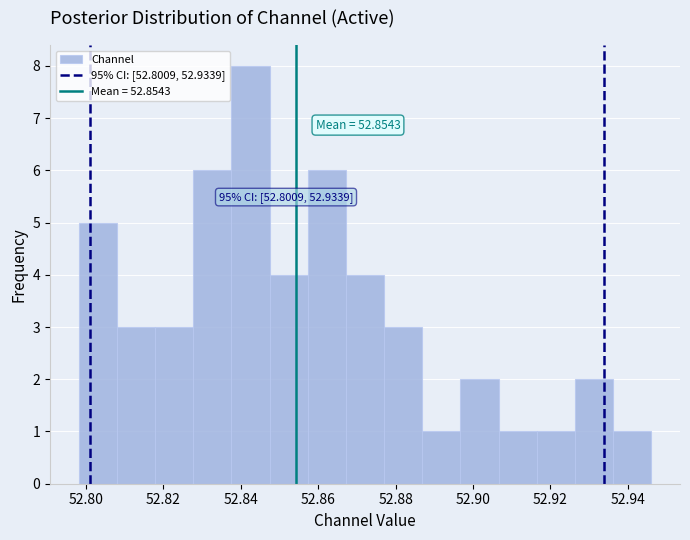

Over which range of the x-axis is the bar tallest?

52.838 to 52.848